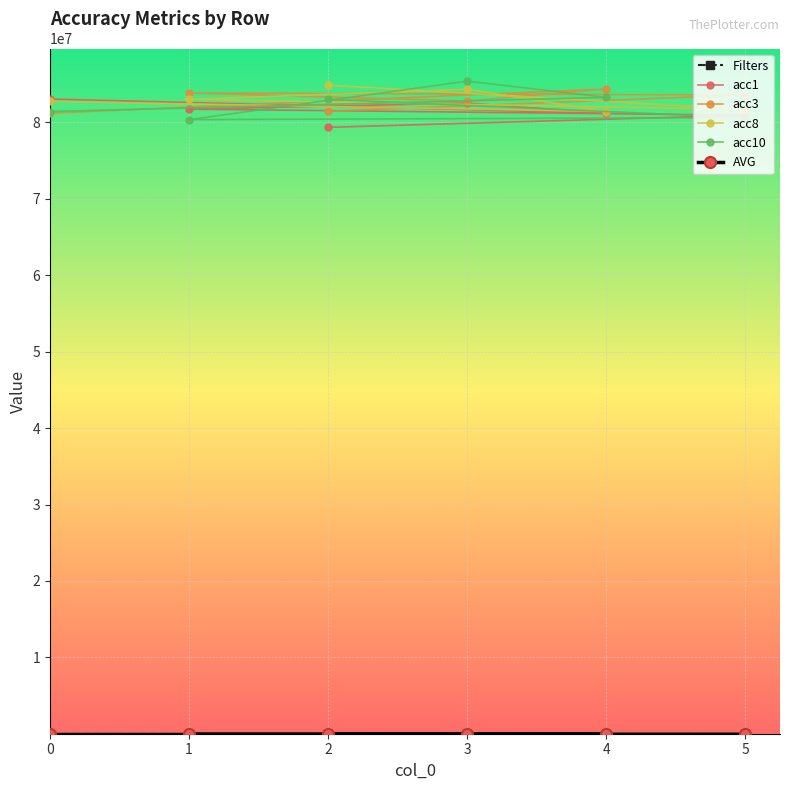

What are all the series names shown in the legend?

Filters, acc1, acc3, acc8, acc10, AVG